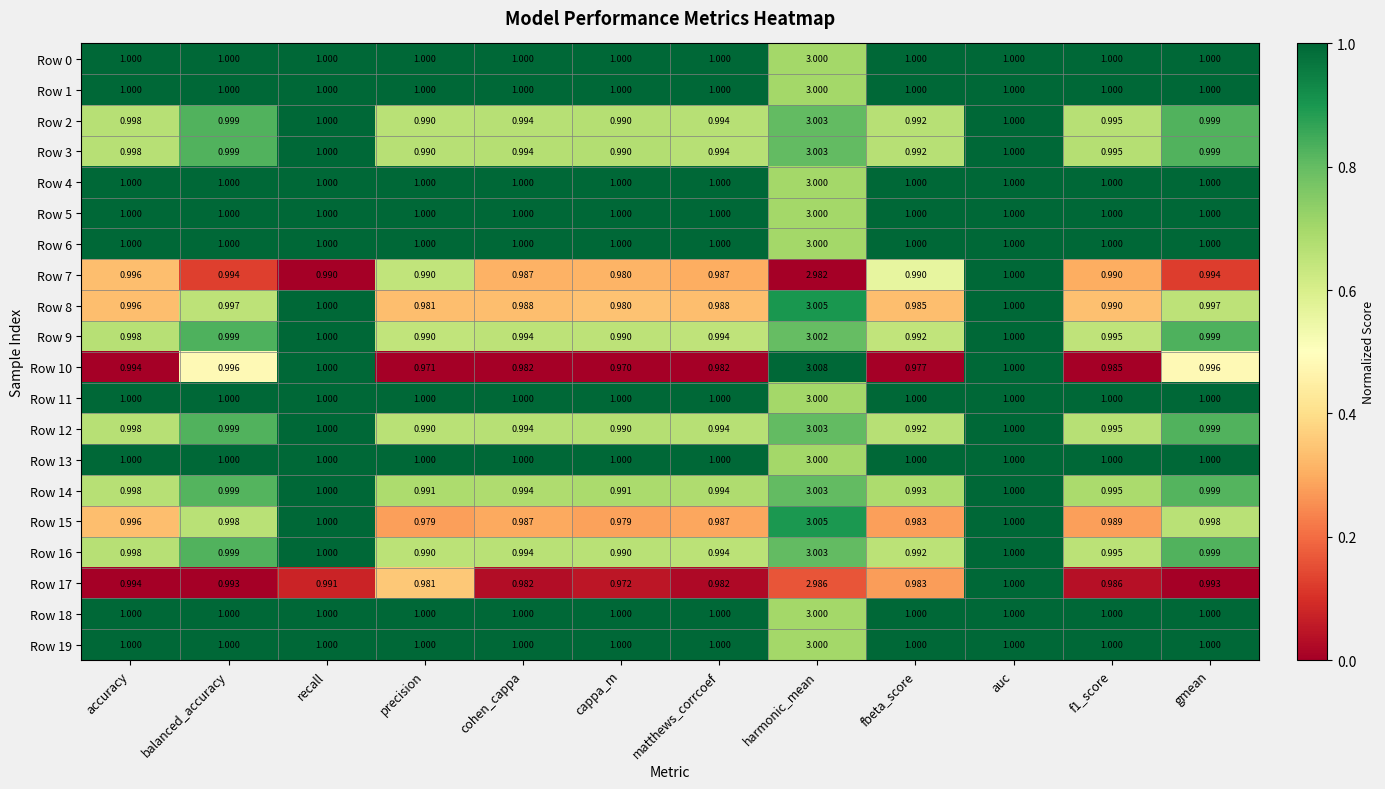

At which category is the sum across all series the highest?

harmonic_mean